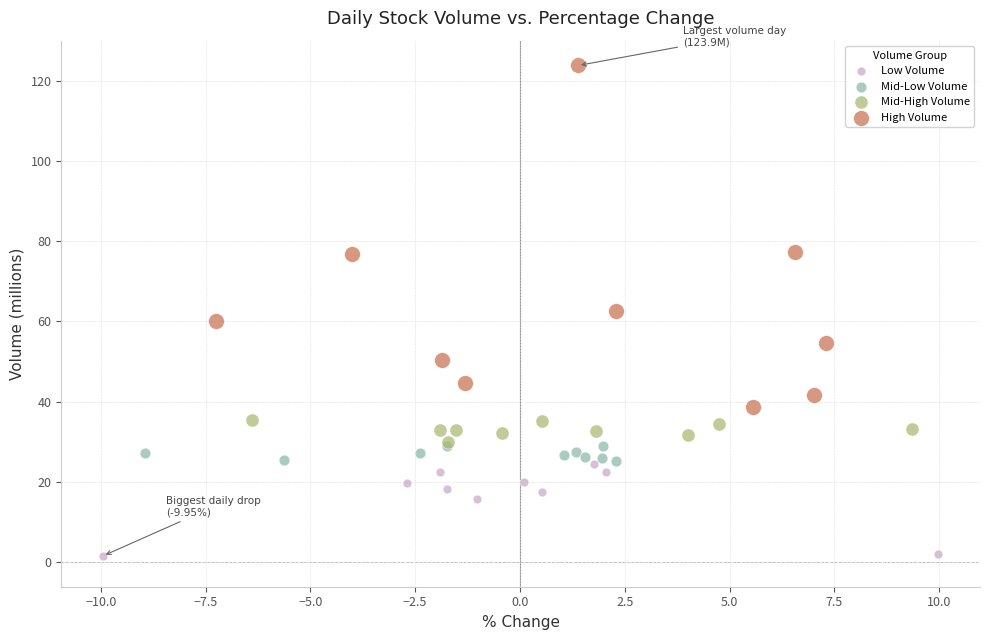

Which series contains the highest Y value?

High Volume